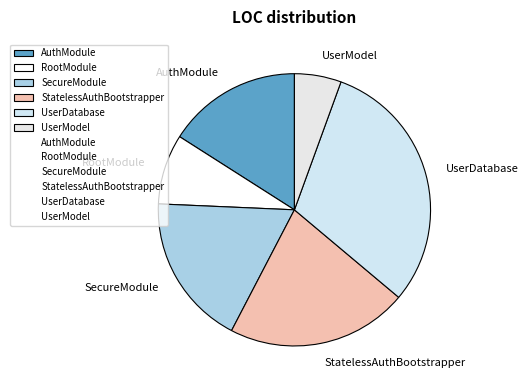

True or false: UserModel accounts for 6% of the total.

True